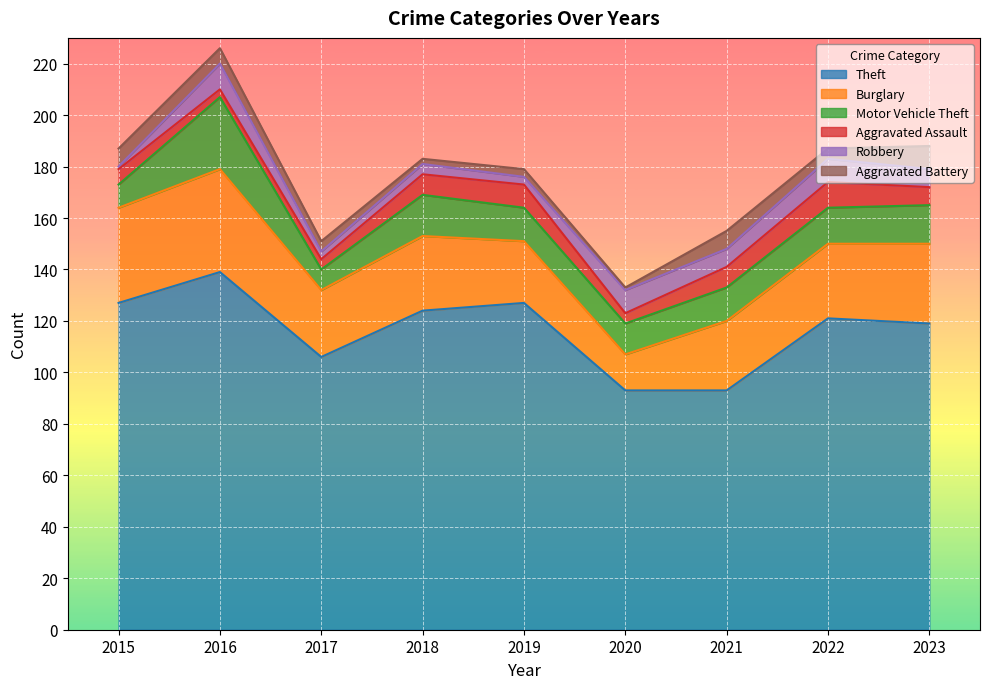

What is the lowest value of the Theft series?

93